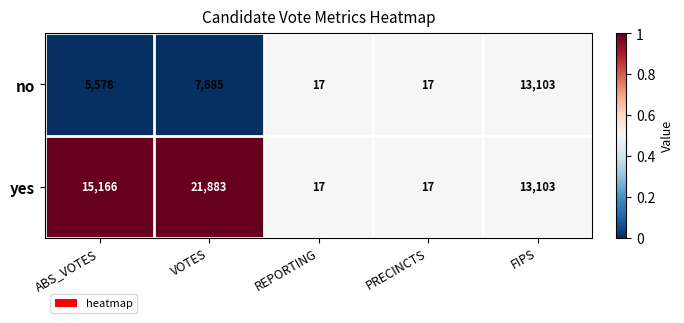

Reading left to right, what are all the values shown in this chart?

no: 5578	7685	17	17	13103
yes: 15166	21883	17	17	13103